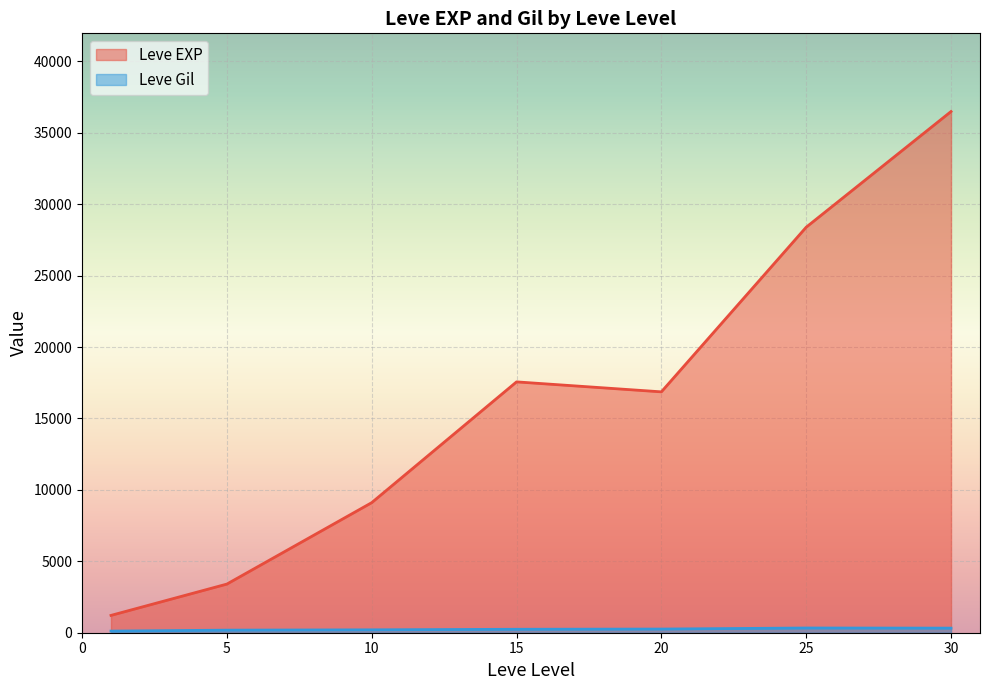

Which series has the largest range (max minus min)?

Leve EXP